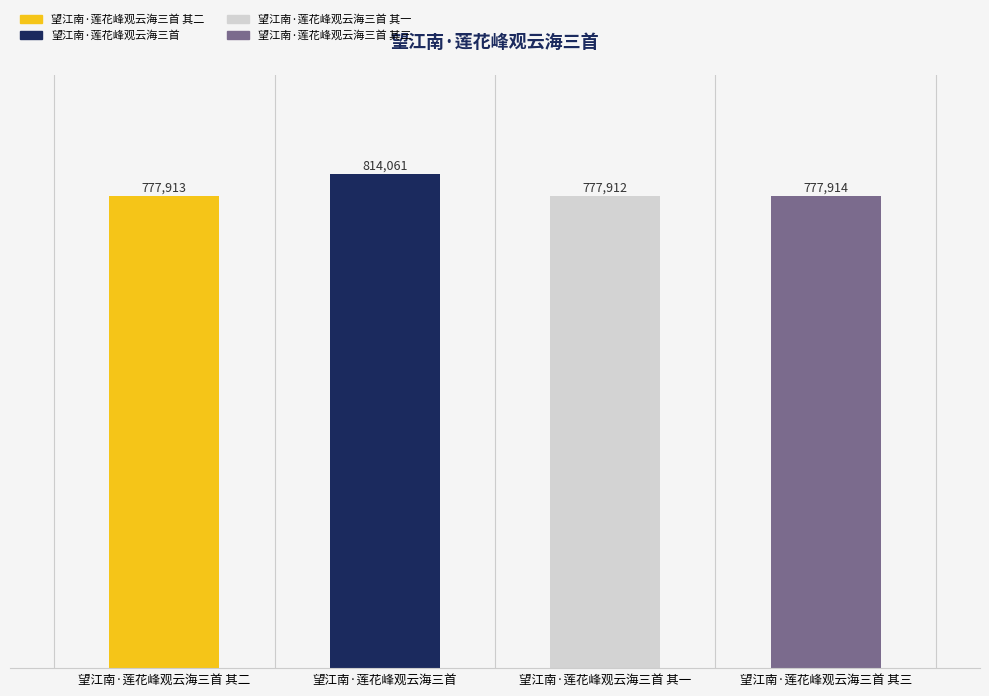

Approximately how many times larger is the value at 望江南·莲花峰观云海三首 compared to 望江南·莲花峰观云海三首 其三?

1.0